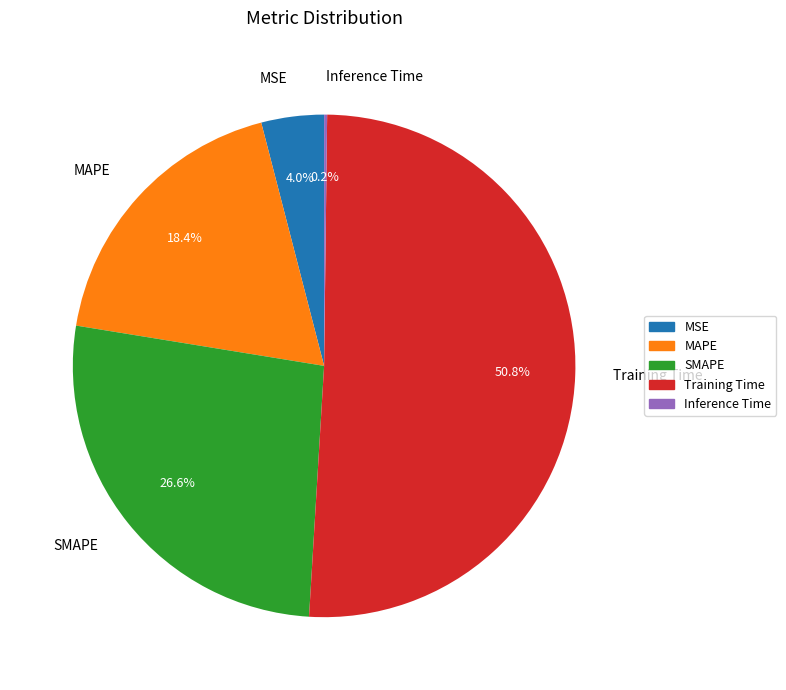

To the nearest percent, what is the difference between the SMAPE and Training Time slice percentages?

24%